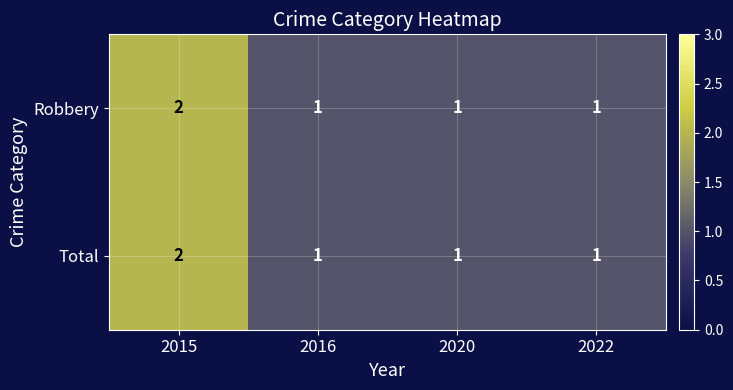

At which category is the sum across all series the highest?

2015